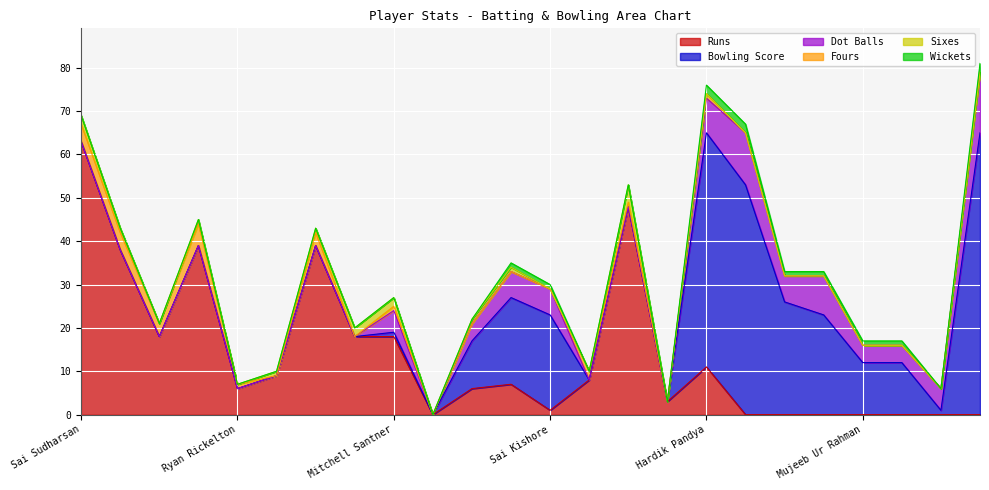

Which series ends up on top after the final intersection of Runs and Bowling Score?

Bowling Score